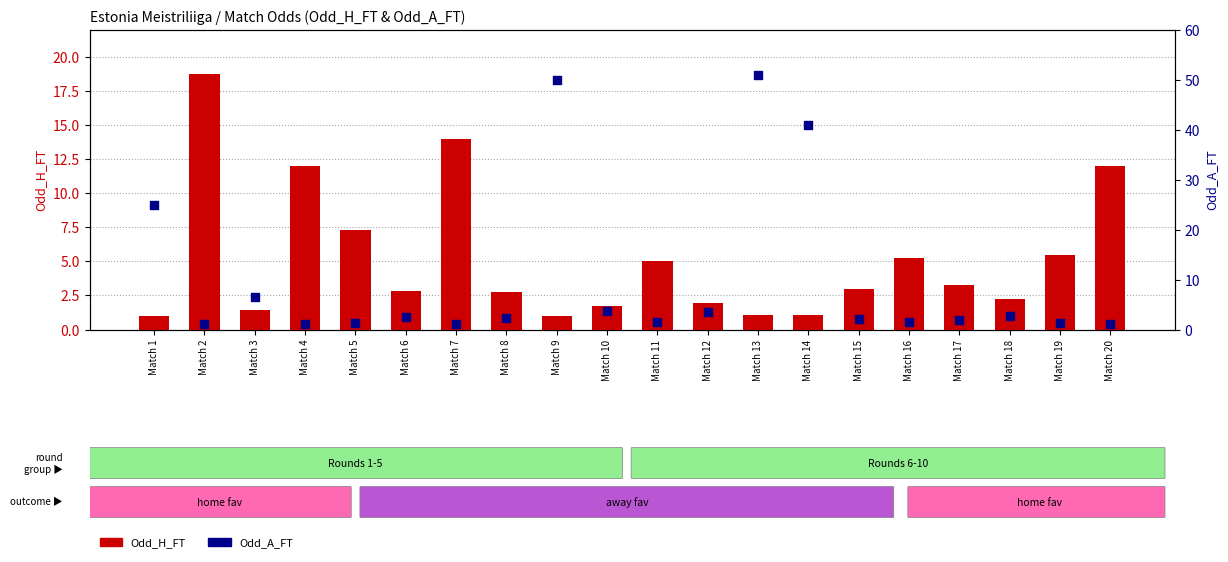

At which category is the sum across all series the highest?

Match 13